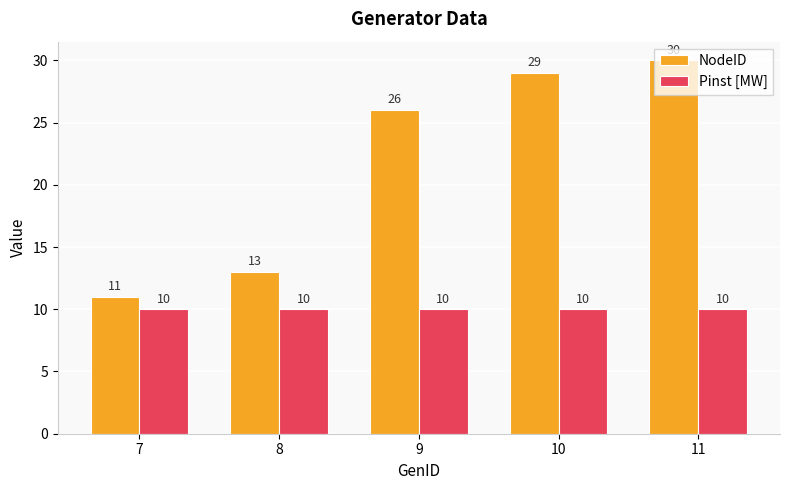

What is the minimum value shown in the chart?

10